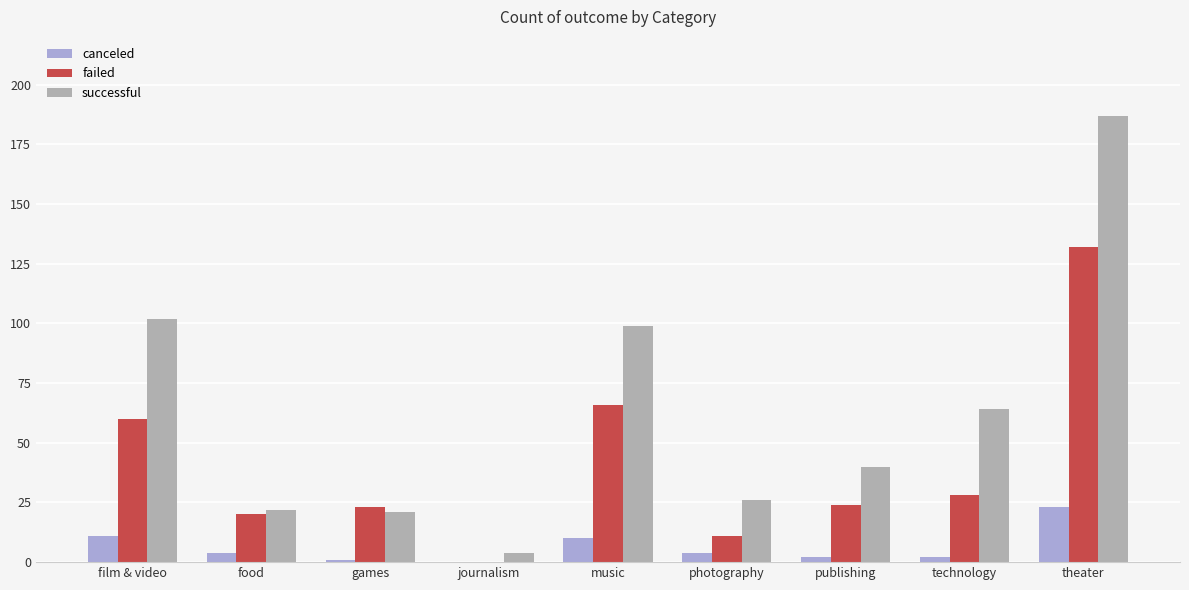

What is the maximum value shown in the chart?

187